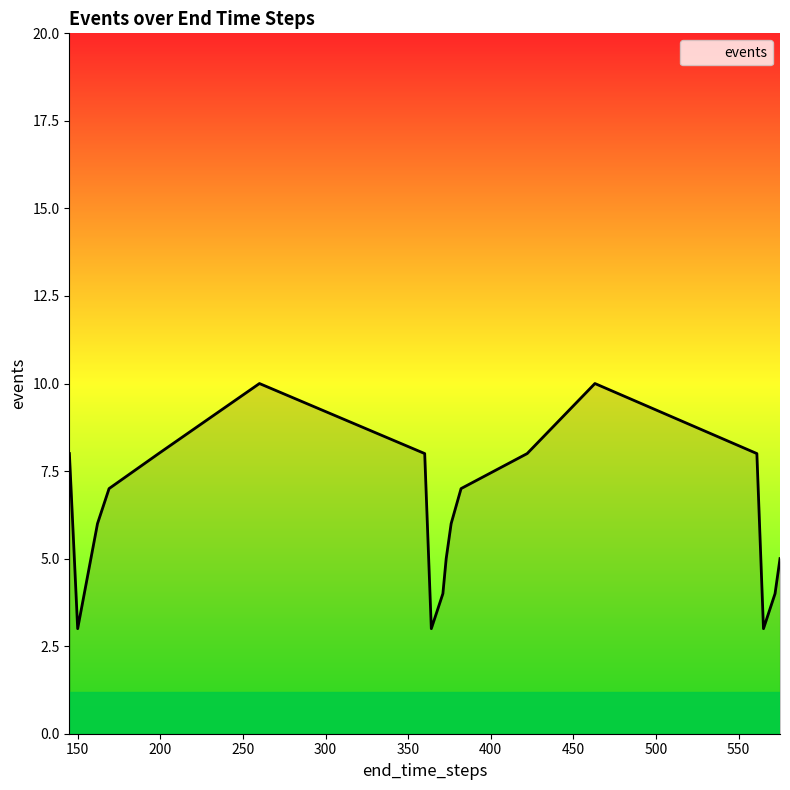

What is the difference between the maximum and minimum values?

7